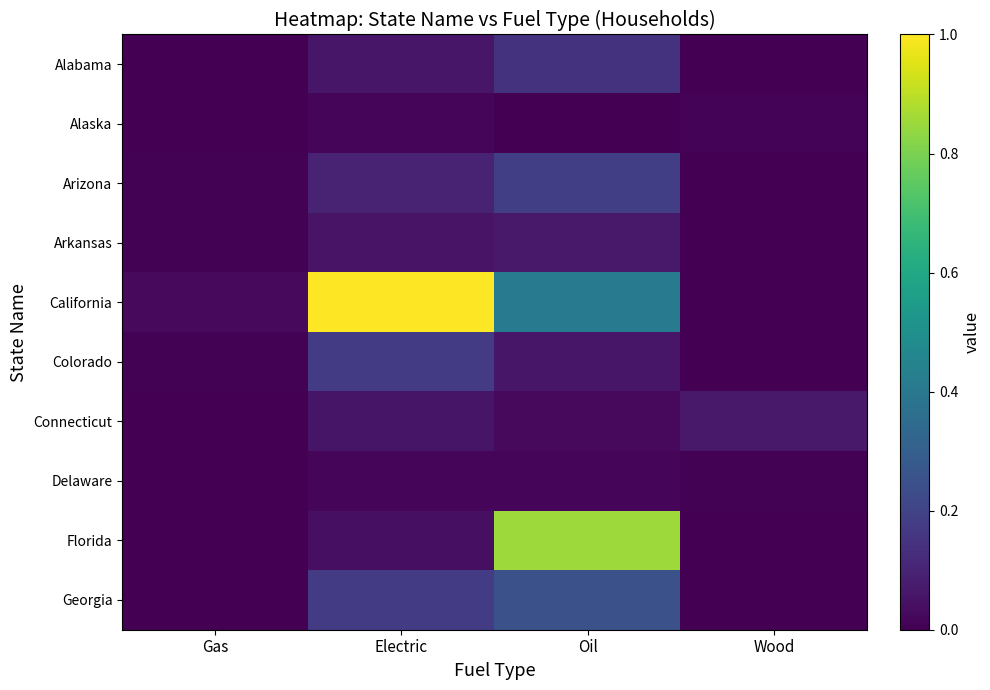

At how many categories does at least one series exceed 0?

4